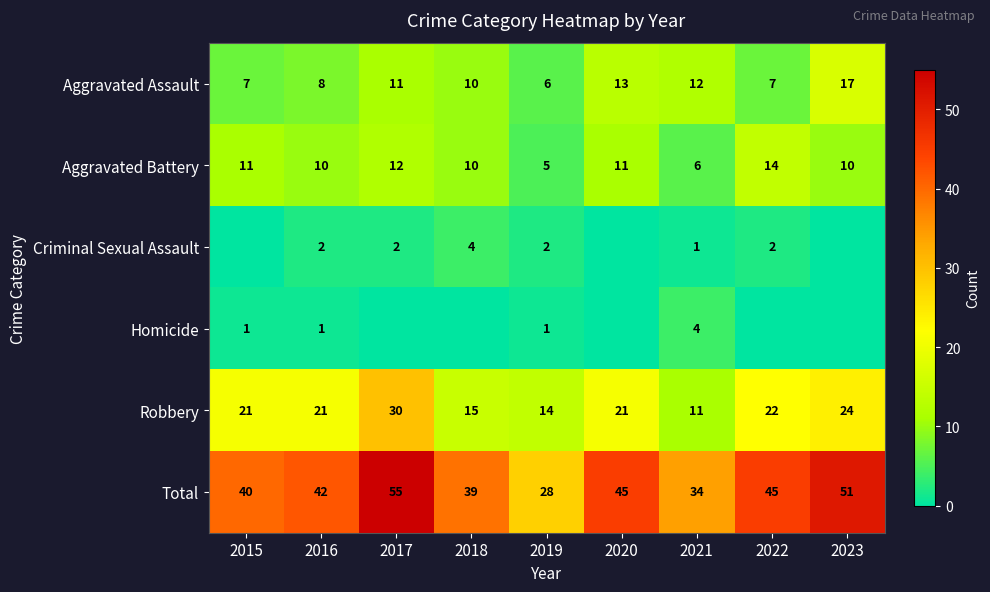

What is the difference between the highest and lowest values at 2023?

51